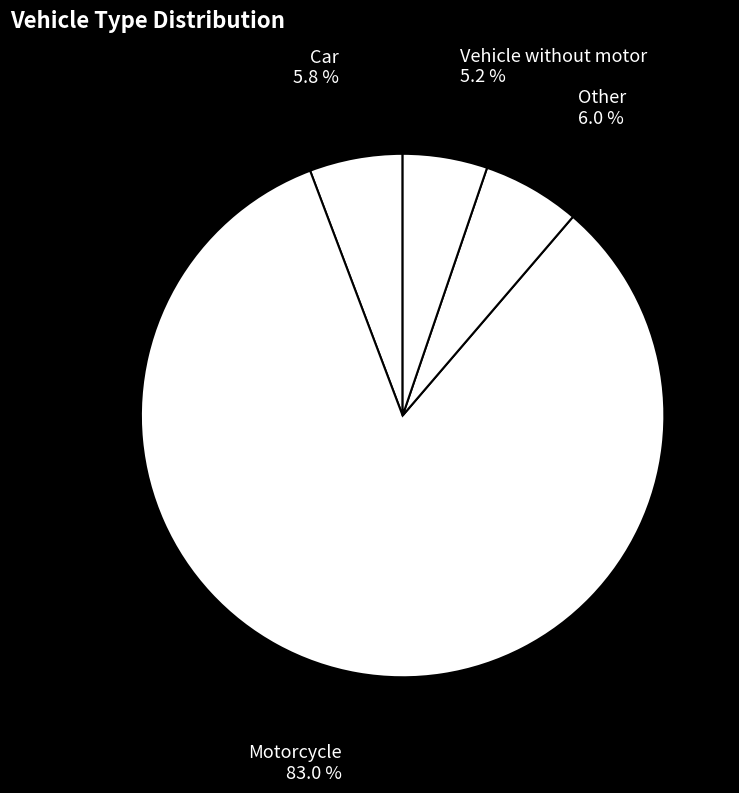

True or false: Other accounts for 6% of the total.

True